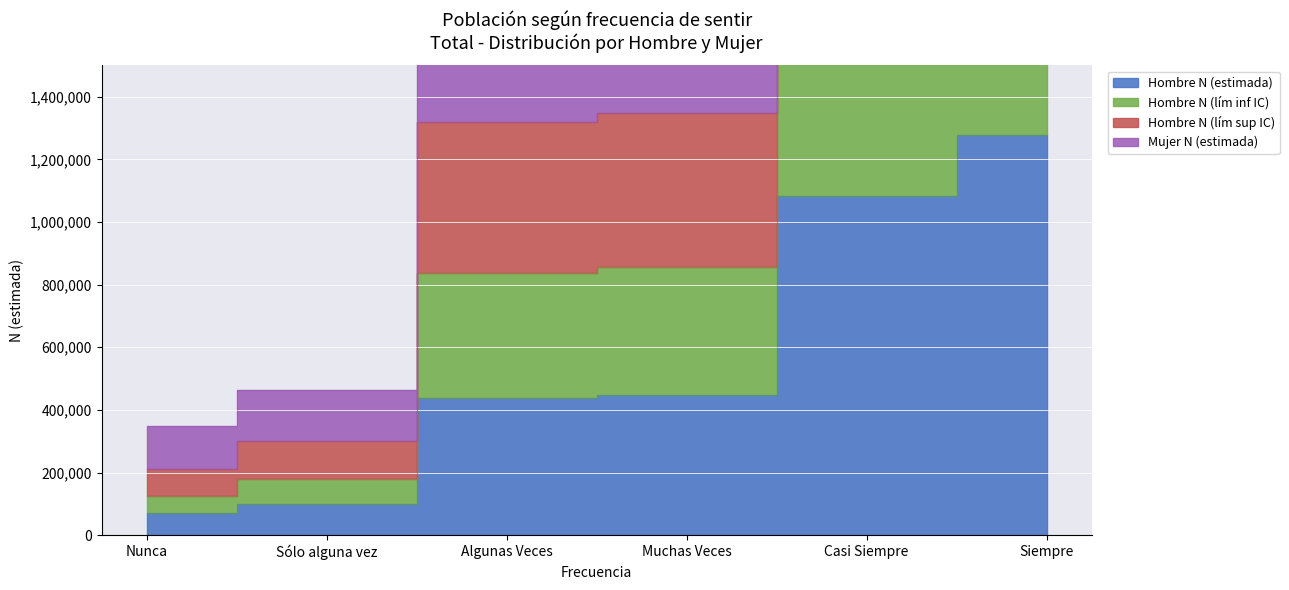

How many categories are shown in the chart?

6